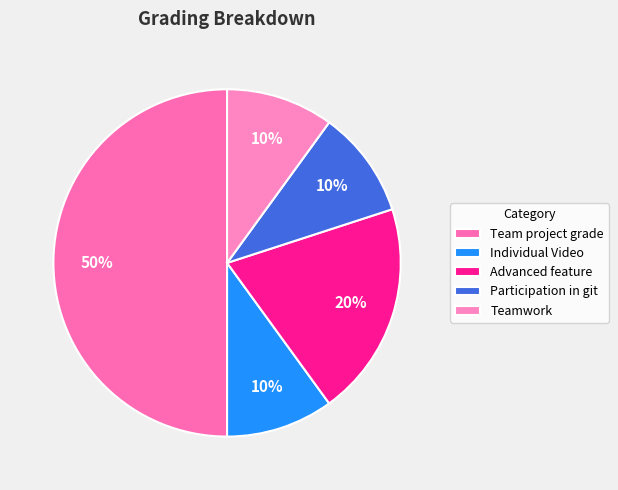

Rank the categories by value from lowest to highest.

Individual Video, Participation in git, Teamwork, Advanced feature, Team project grade